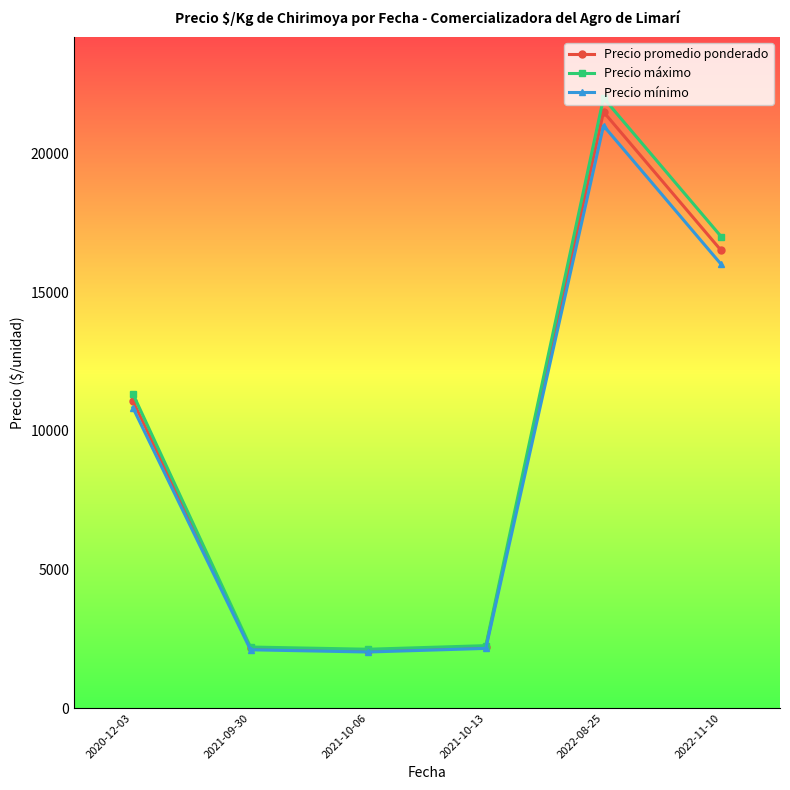

What are all the series names shown in the legend?

Precio promedio ponderado, Precio máximo, Precio mínimo